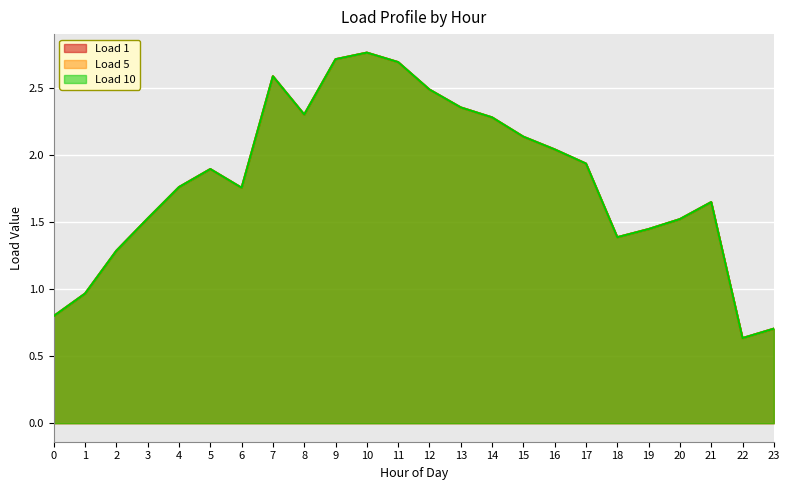

At which category does Load 5 reach its first local valley?

6